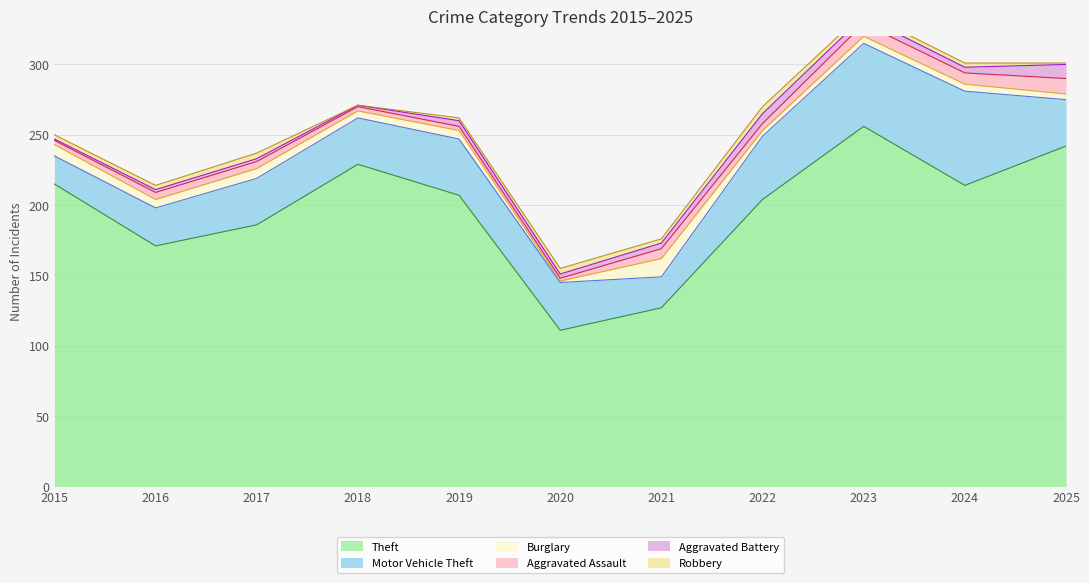

Reading left to right, extract all data points from this chart.

Theft: 2015=215	2016=171	2017=186	2018=229	2019=207	2020=111	2021=127	2022=204	2023=256	2024=214	2025=242
Motor Vehicle Theft: 2015=20	2016=27	2017=33	2018=33	2019=40	2020=34	2021=22	2022=45	2023=59	2024=67	2025=33
Burglary: 2015=8	2016=6	2017=7	2018=5	2019=6	2020=1	2021=13	2022=4	2023=5	2024=5	2025=4
Aggravated Assault: 2015=3	2016=5	2017=5	2018=3	2019=3	2020=2	2021=7	2022=5	2023=9	2024=8	2025=11
Aggravated Battery: 2015=1	2016=2	2017=2	2018=1	2019=4	2020=3	2021=4	2022=7	2023=5	2024=4	2025=10
Robbery: 2015=3	2016=3	2017=4	2018=0	2019=2	2020=4	2021=3	2022=5	2023=3	2024=3	2025=1